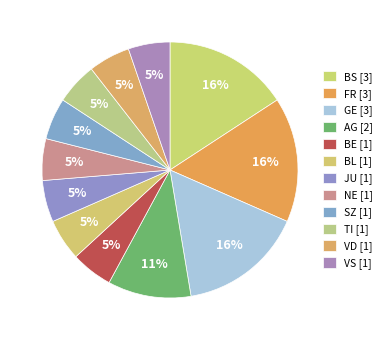

Count the number of slices in the pie.

12